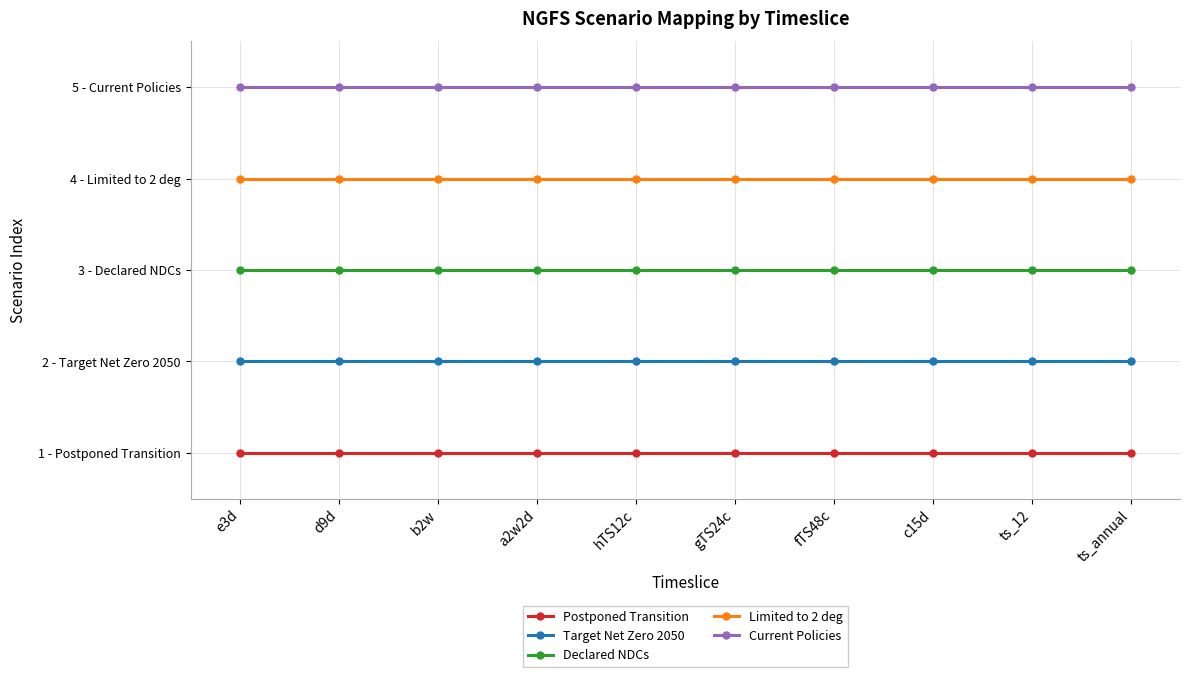

Reading left to right, extract all data points from this chart.

Postponed Transition: e3d=1	d9d=1	b2w=1	a2w2d=1	hTS12c=1	gTS24c=1	fTS48c=1	c15d=1	ts_12=1	ts_annual=1
Target Net Zero 2050: e3d=2	d9d=2	b2w=2	a2w2d=2	hTS12c=2	gTS24c=2	fTS48c=2	c15d=2	ts_12=2	ts_annual=2
Declared NDCs: e3d=3	d9d=3	b2w=3	a2w2d=3	hTS12c=3	gTS24c=3	fTS48c=3	c15d=3	ts_12=3	ts_annual=3
Limited to 2 deg: e3d=4	d9d=4	b2w=4	a2w2d=4	hTS12c=4	gTS24c=4	fTS48c=4	c15d=4	ts_12=4	ts_annual=4
Current Policies: e3d=5	d9d=5	b2w=5	a2w2d=5	hTS12c=5	gTS24c=5	fTS48c=5	c15d=5	ts_12=5	ts_annual=5